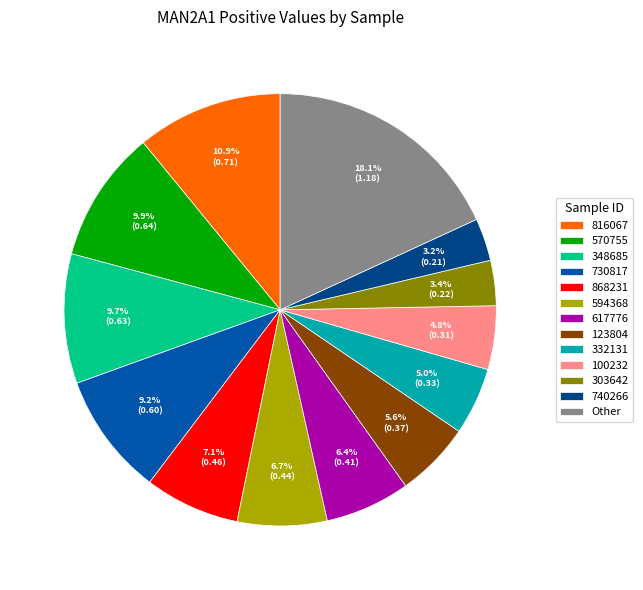

Is 123804 the majority of the pie?

No